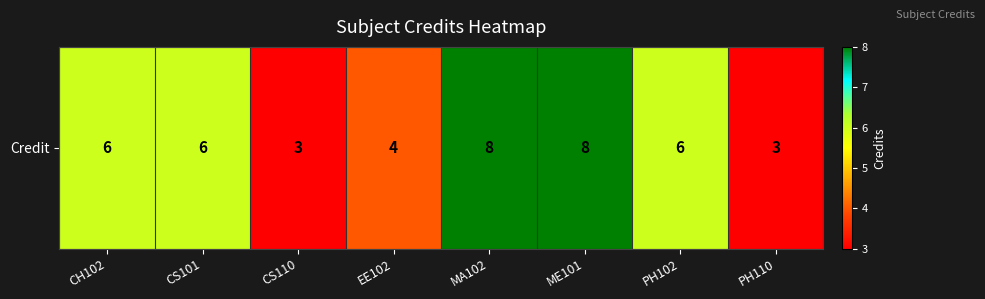

What is the change in value from CH102 to CS110?

-3